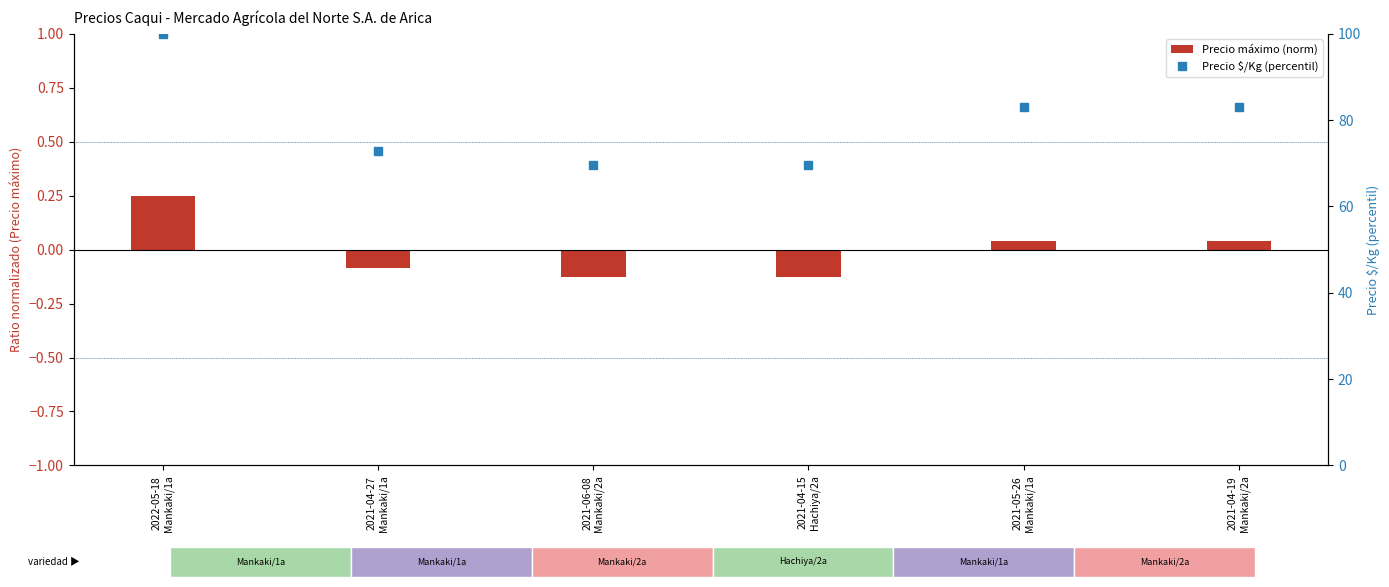

Rank the categories by value from highest to lowest.

2022-05-18
Mankaki/1a, 2021-05-26
Mankaki/1a, 2021-04-19
Mankaki/2a, 2021-04-27
Mankaki/1a, 2021-06-08
Mankaki/2a, 2021-04-15
Hachiya/2a